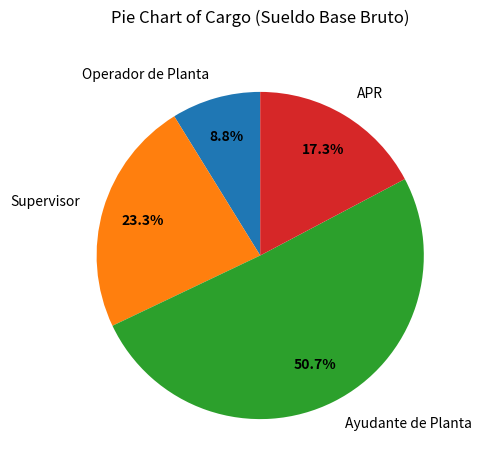

Does any single category account for the majority?

Yes